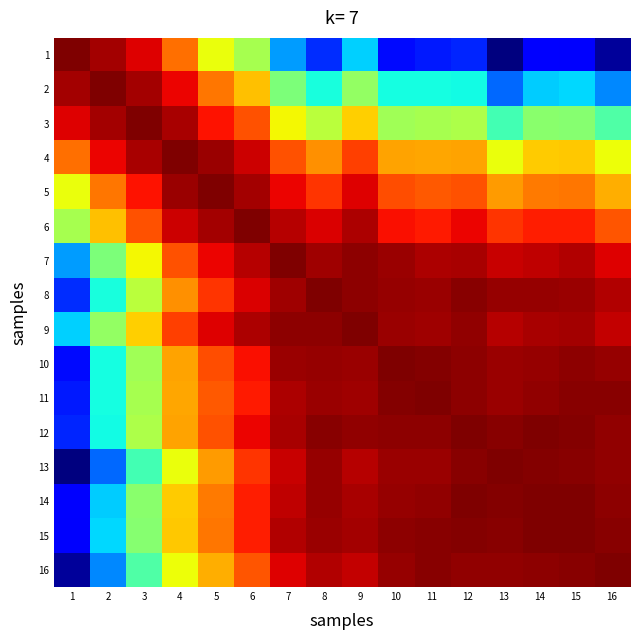

At how many categories does at least one series exceed 0?

16